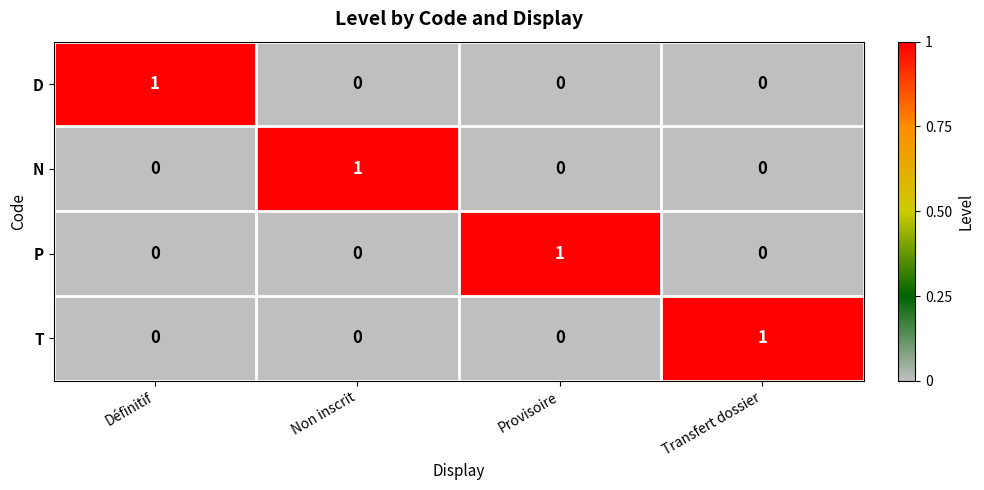

The value of T at Provisoire is 0. True or false?

True